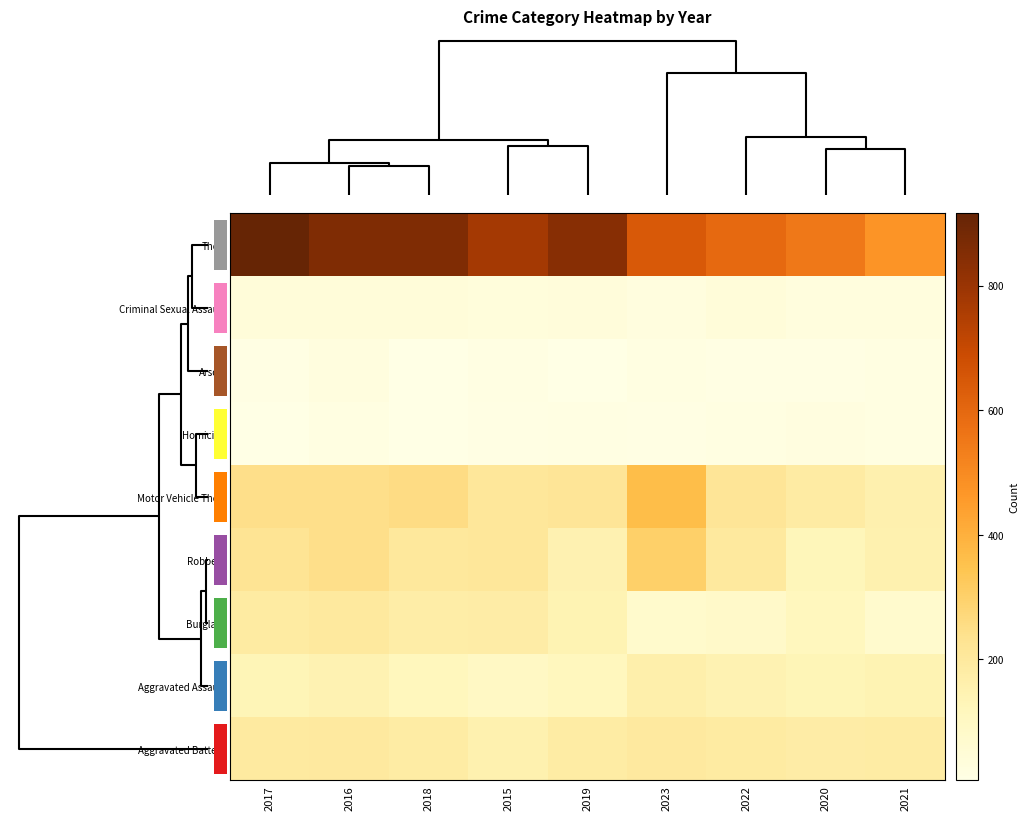

Reading left to right, extract all data points from this chart.

Theft: 2017=916	2016=858	2018=856	2015=774	2019=841	2023=644	2022=593	2020=550	2021=474
Criminal Sexual Assault: 2017=39	2016=40	2018=38	2015=31	2019=37	2023=27	2022=40	2020=28	2021=30
Arson: 2017=12	2016=25	2018=8	2015=15	2019=6	2023=20	2022=11	2020=12	2021=17
Homicide: 2017=8	2016=18	2018=8	2015=13	2019=14	2023=12	2022=20	2020=22	2021=20
Motor Vehicle Theft: 2017=247	2016=245	2018=256	2015=211	2019=216	2023=362	2022=219	2020=184	2021=156
Robbery: 2017=224	2016=247	2018=204	2015=212	2019=150	2023=304	2022=198	2020=124	2021=153
Burglary: 2017=189	2016=201	2018=176	2015=178	2019=143	2023=75	2022=82	2020=115	2021=71
Aggravated Assault: 2017=131	2016=146	2018=119	2015=95	2019=113	2023=165	2022=146	2020=131	2021=142
Aggravated Battery: 2017=191	2016=196	2018=183	2015=154	2019=182	2023=197	2022=190	2020=180	2021=182